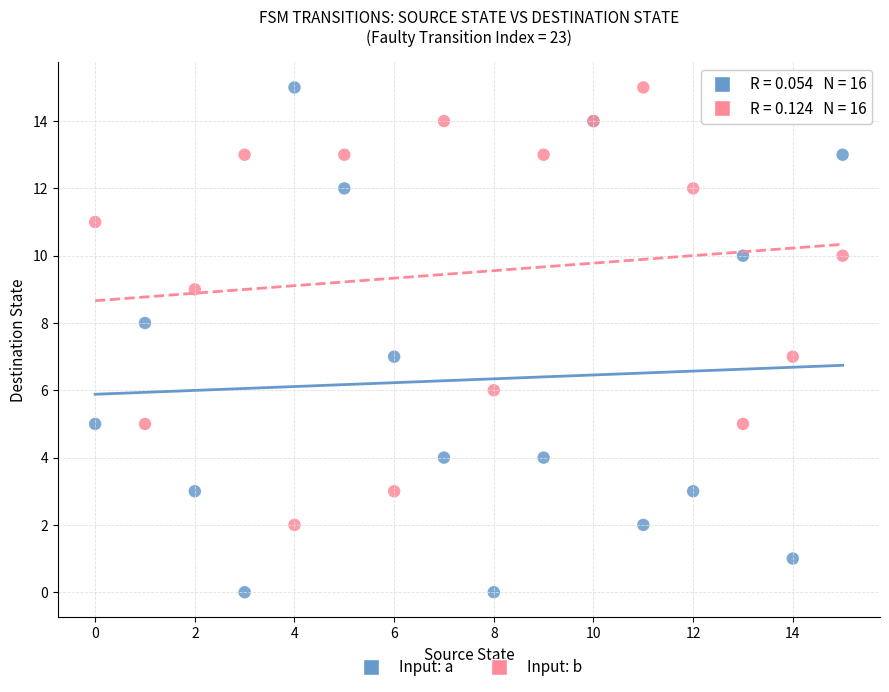

Which series has the largest Y range (max minus min)?

Input: a